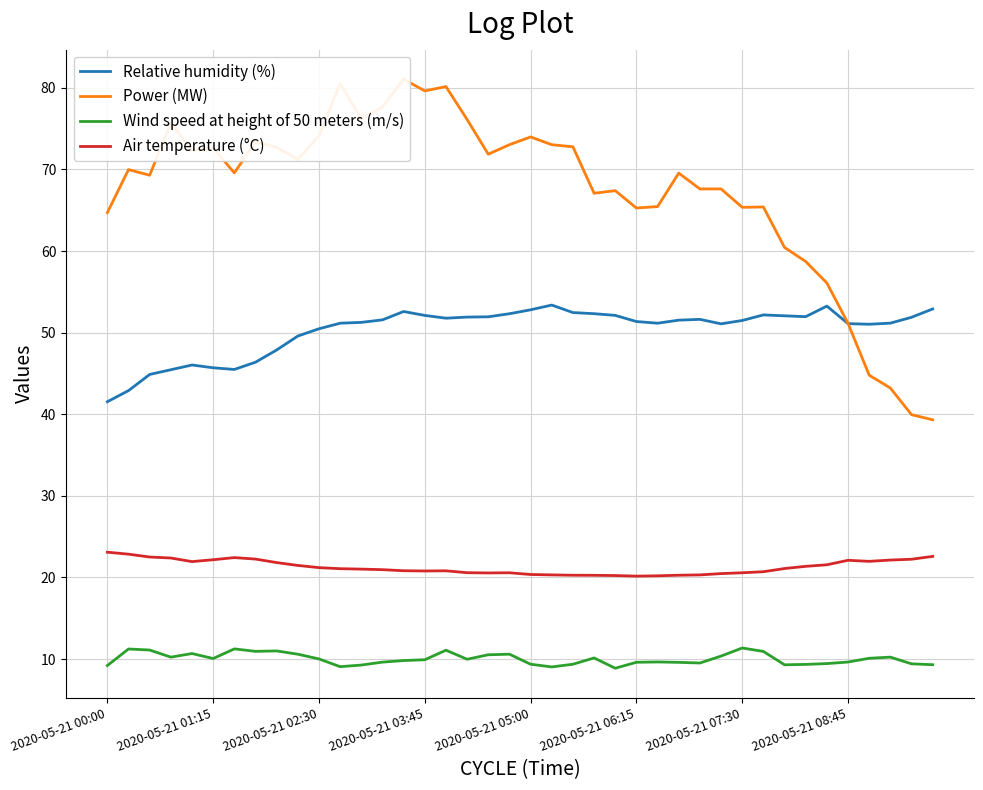

How many interior local peaks does the Relative humidity (%) series have?

6